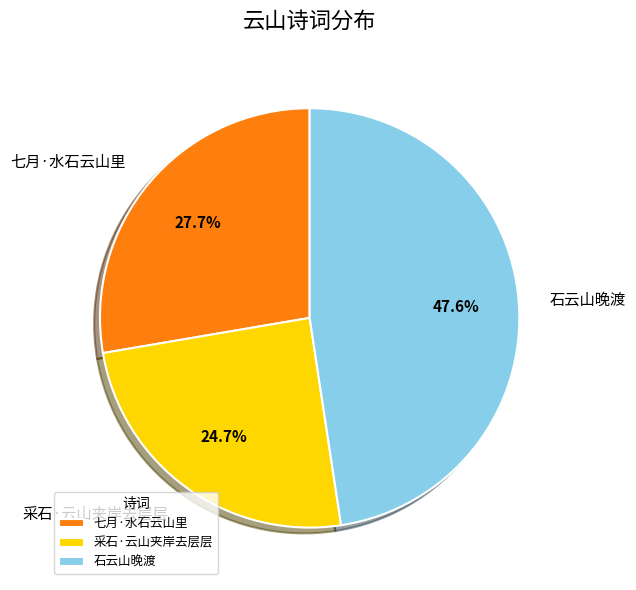

To the nearest percent, what is the average slice percentage?

33%